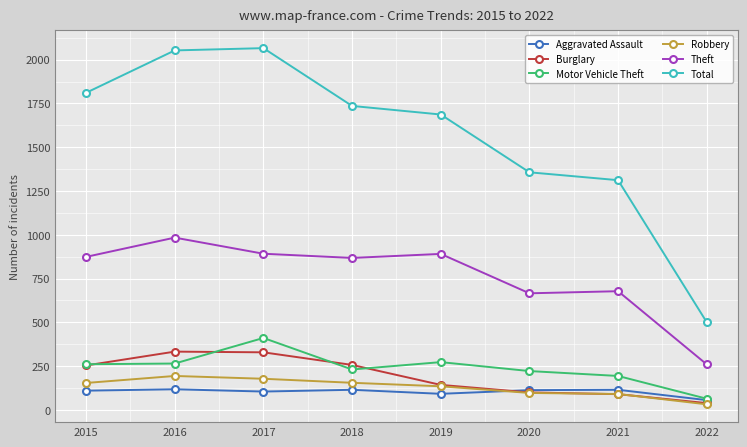

The Total series shows 1207 at 2018. True or false?

False